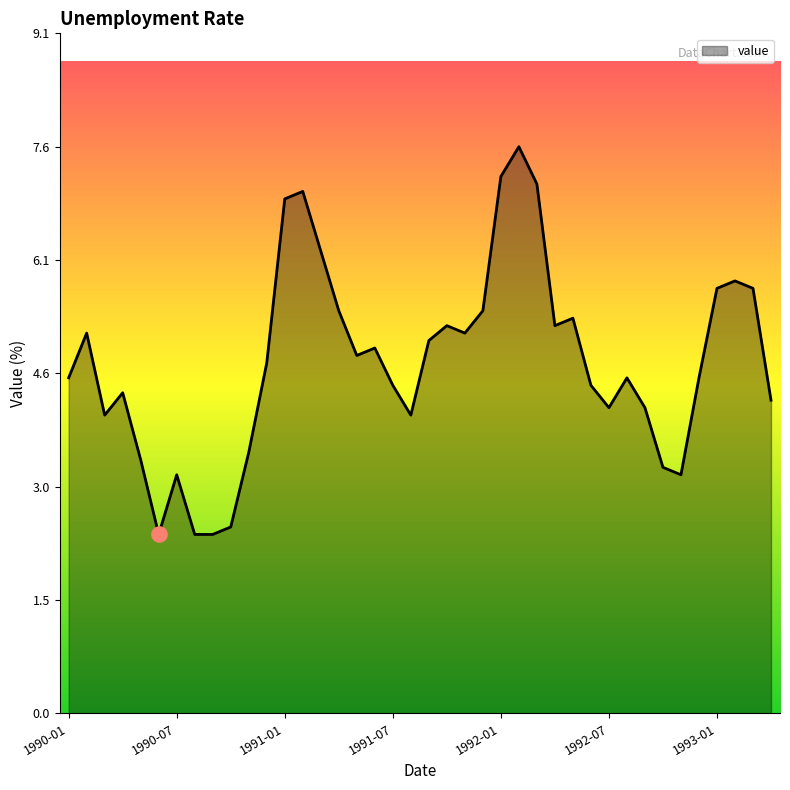

What is the greatest value displayed?

7.6